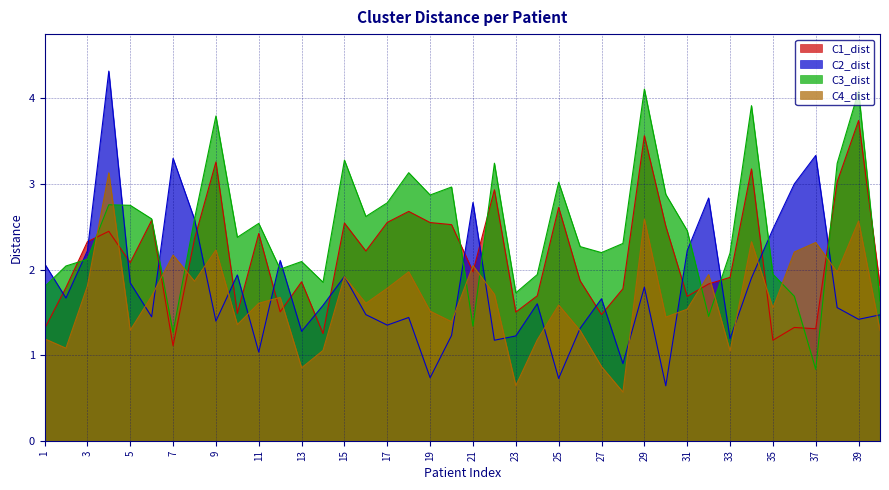

In C4_dist, how many points are lower than both neighbors (excluding endpoints)?

13